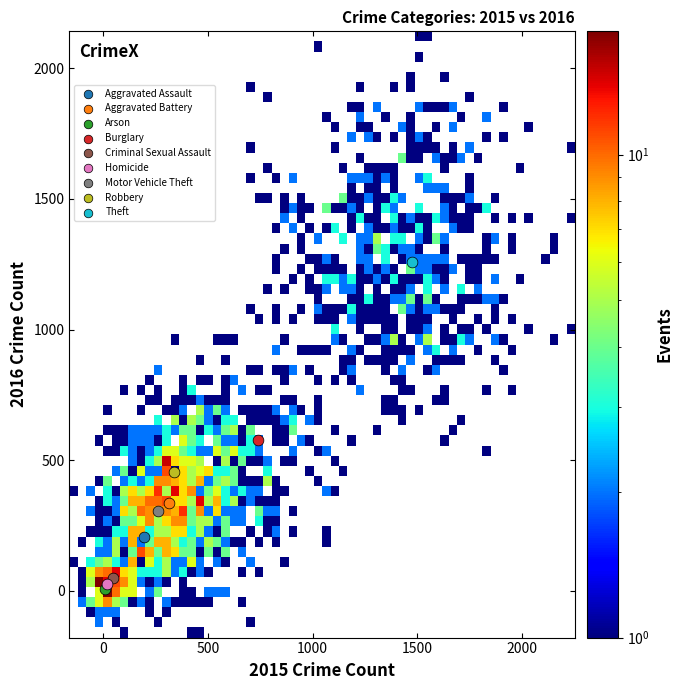

Which series reaches the minimum Y coordinate?

Arson